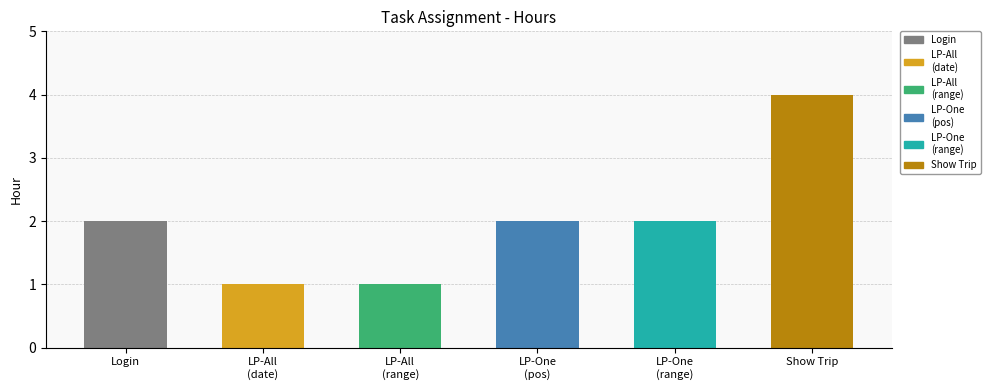

What is the ratio of the value at Login to the value at LP-All
(range)?

2.0